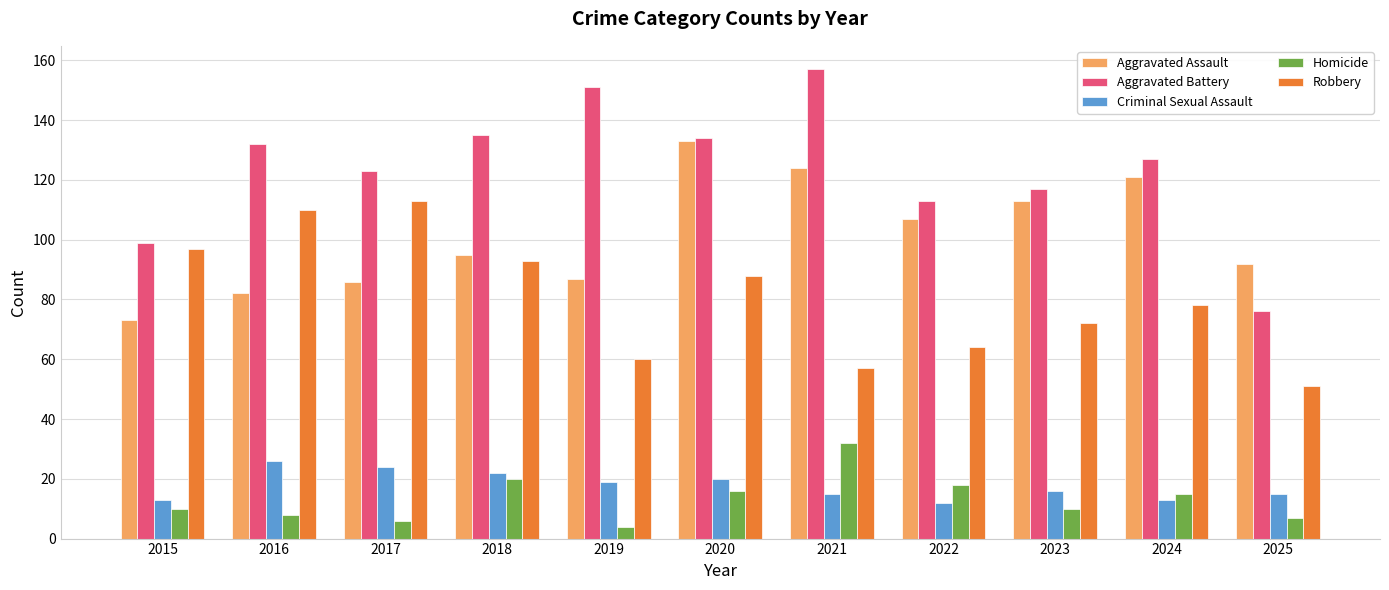

Reading right to left, transcribe all the data shown in this chart.

Aggravated Assault: 2025=92	2024=121	2023=113	2022=107	2021=124	2020=133	2019=87	2018=95	2017=86	2016=82	2015=73
Aggravated Battery: 2025=76	2024=127	2023=117	2022=113	2021=157	2020=134	2019=151	2018=135	2017=123	2016=132	2015=99
Criminal Sexual Assault: 2025=15	2024=13	2023=16	2022=12	2021=15	2020=20	2019=19	2018=22	2017=24	2016=26	2015=13
Homicide: 2025=7	2024=15	2023=10	2022=18	2021=32	2020=16	2019=4	2018=20	2017=6	2016=8	2015=10
Robbery: 2025=51	2024=78	2023=72	2022=64	2021=57	2020=88	2019=60	2018=93	2017=113	2016=110	2015=97